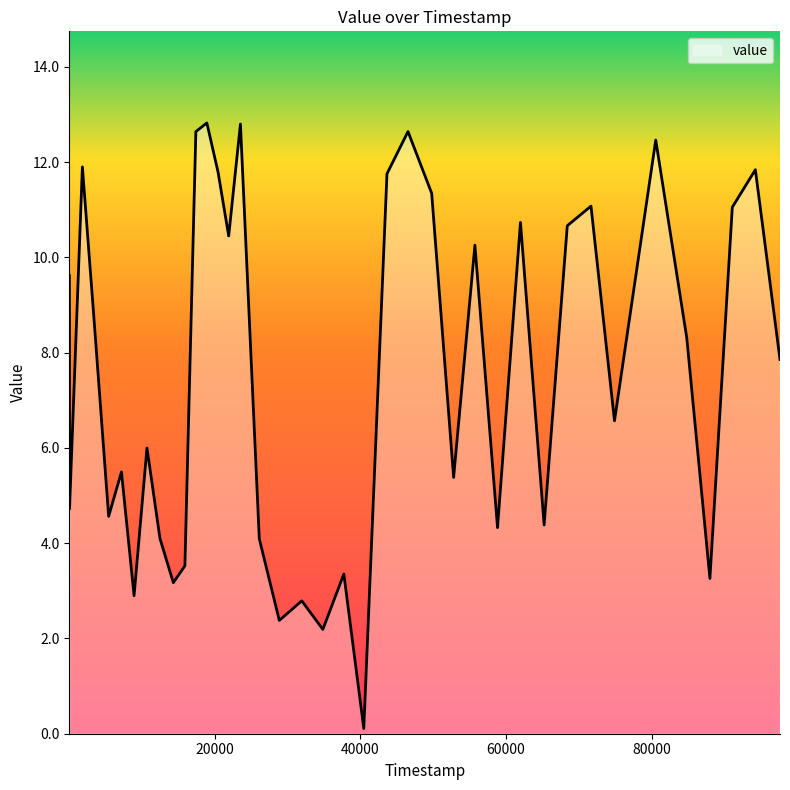

What is the greatest value displayed?

12.8